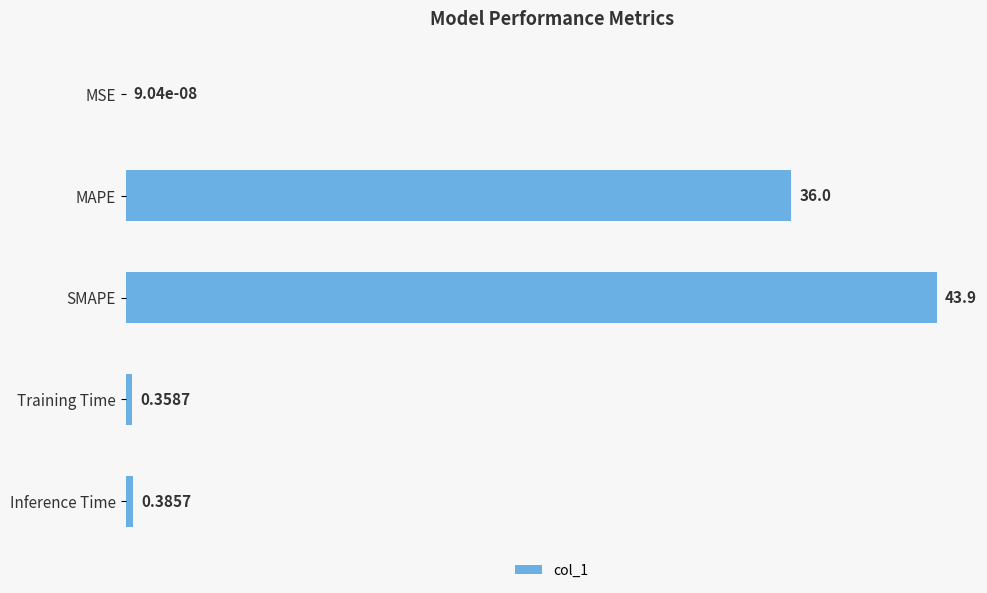

Which label corresponds to the largest value in the chart?

SMAPE